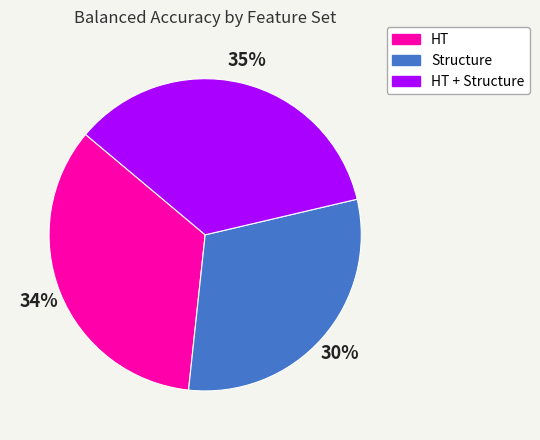

To the nearest percent, what portion does Structure represent?

30%